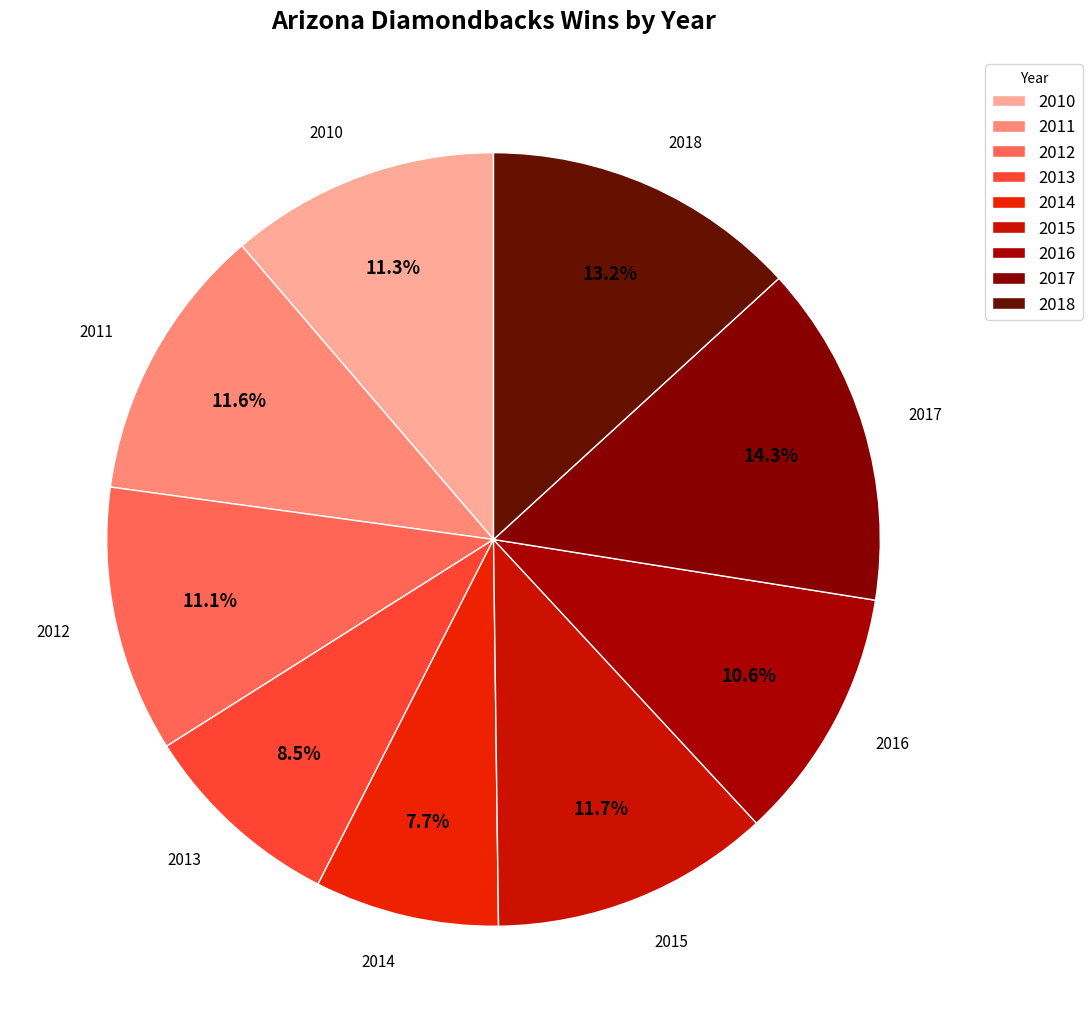

How many slices are in this pie chart?

9